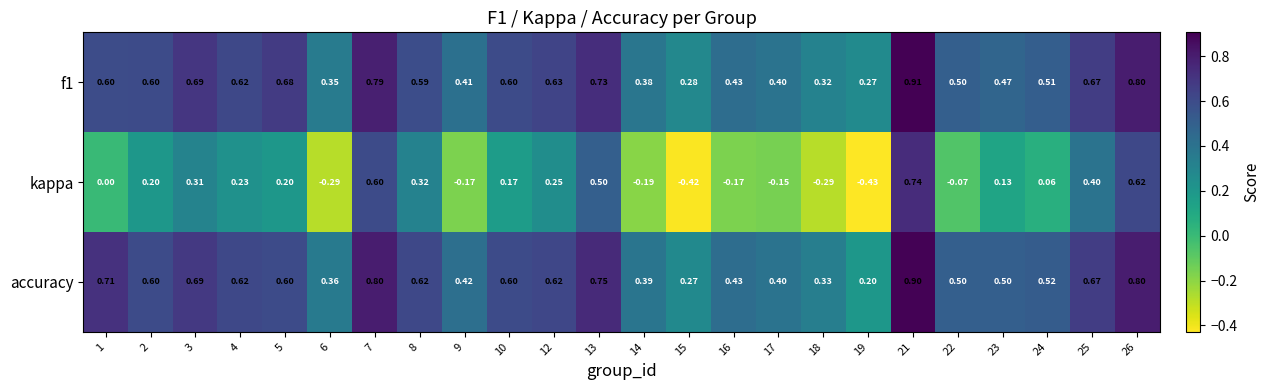

Which series has the widest spread of values?

kappa